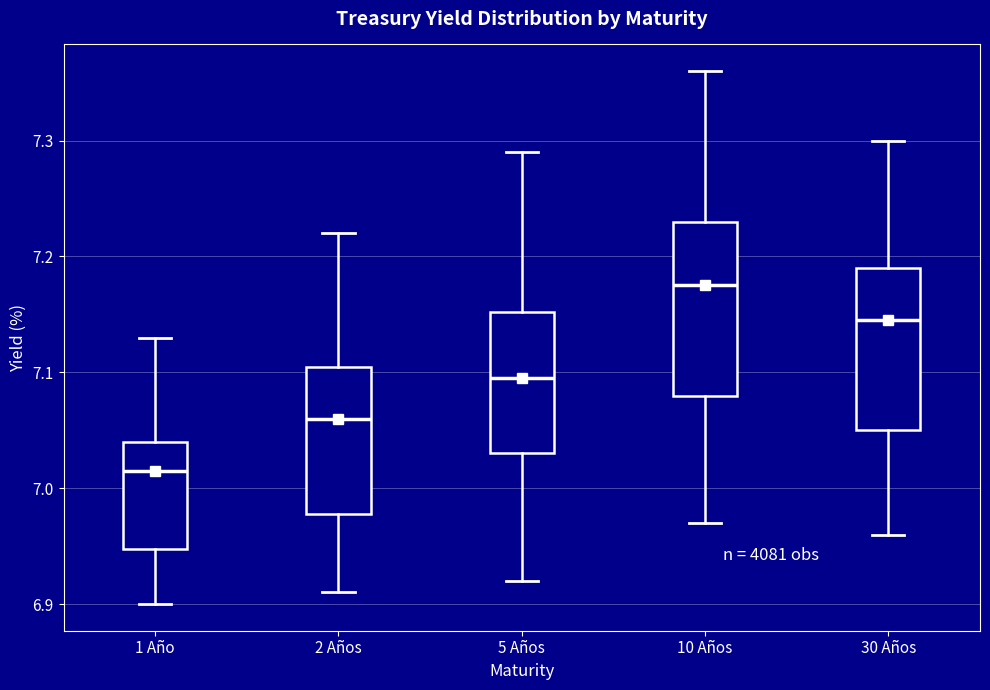

Reading left to right, transcribe this box plot: for each box, give where its median line is, the range the box spans, and where its two whiskers end, as read against the y-axis. The values are not printed on the chart, so give them approximately, as read against the axis.

1 Año: median 7.02, box 6.95 to 7.04, whiskers 6.90 to 7.13
2 Años: median 7.06, box 6.98 to 7.11, whiskers 6.91 to 7.22
5 Años: median 7.10, box 7.03 to 7.15, whiskers 6.92 to 7.29
10 Años: median 7.18, box 7.08 to 7.23, whiskers 6.97 to 7.36
30 Años: median 7.15, box 7.05 to 7.19, whiskers 6.96 to 7.30